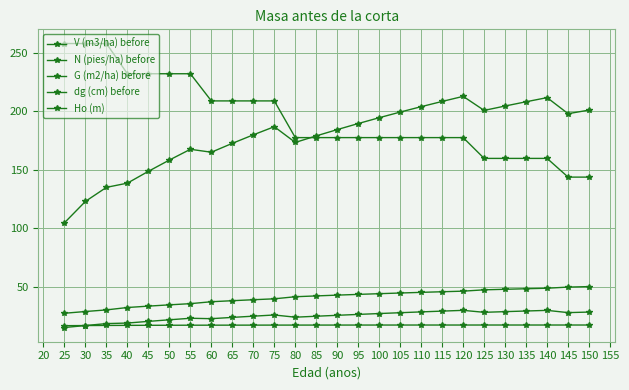

What is the sum of all Ho (m) values?

452.6